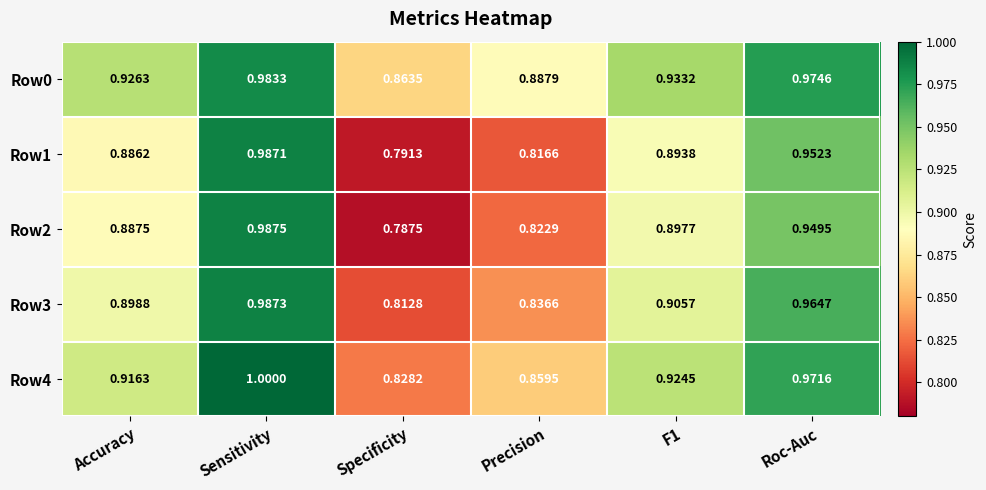

At which label does Row1 reach its peak?

Sensitivity